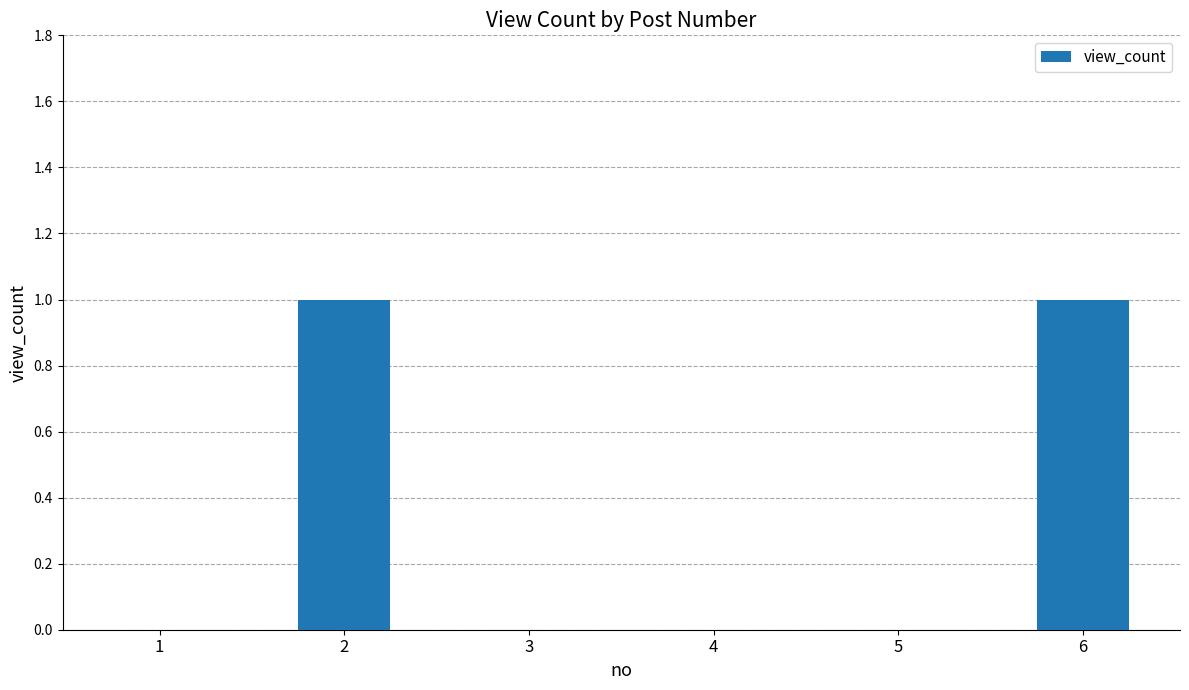

Reading right to left, list all the values displayed in this chart.

6=1	5=0	4=0	3=0	2=1	1=0